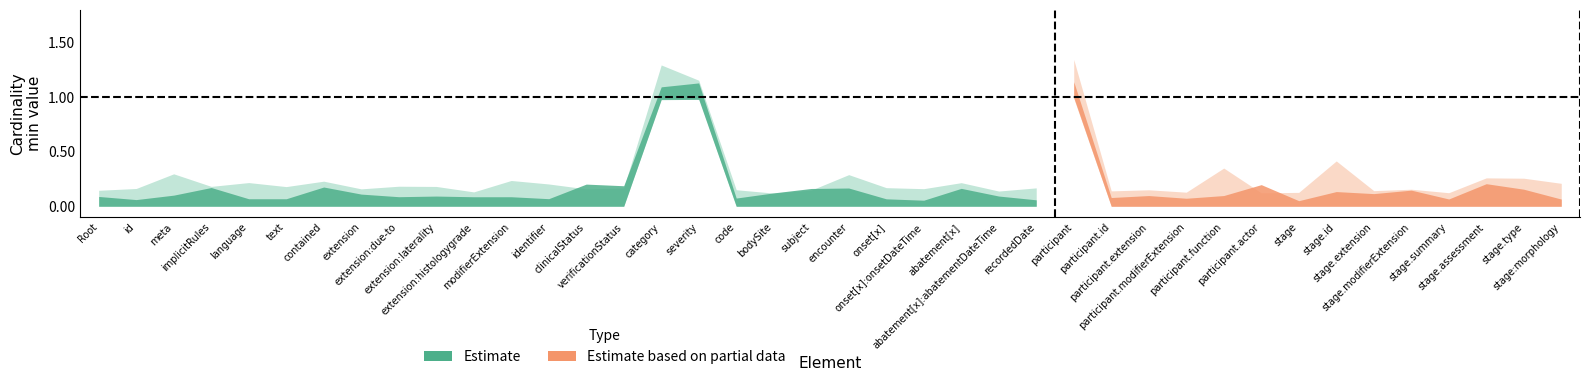

What is the difference between the maximum and minimum values in the Base Min series?

1